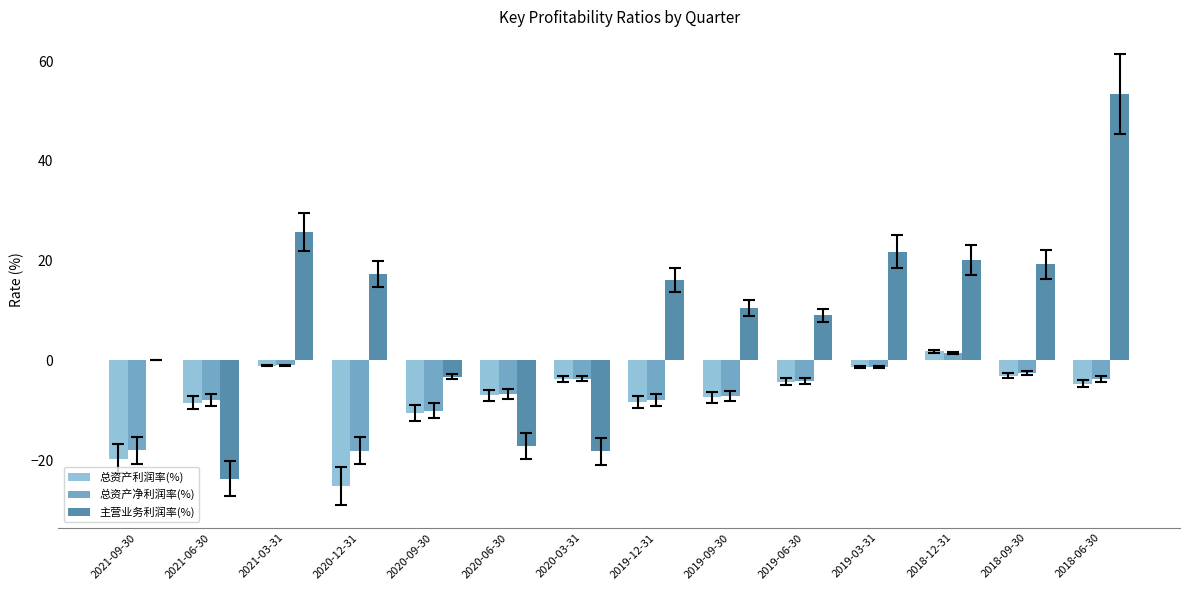

The value of 总资产净利润率(%) at 2018-12-31 is 1.5. True or false?

True